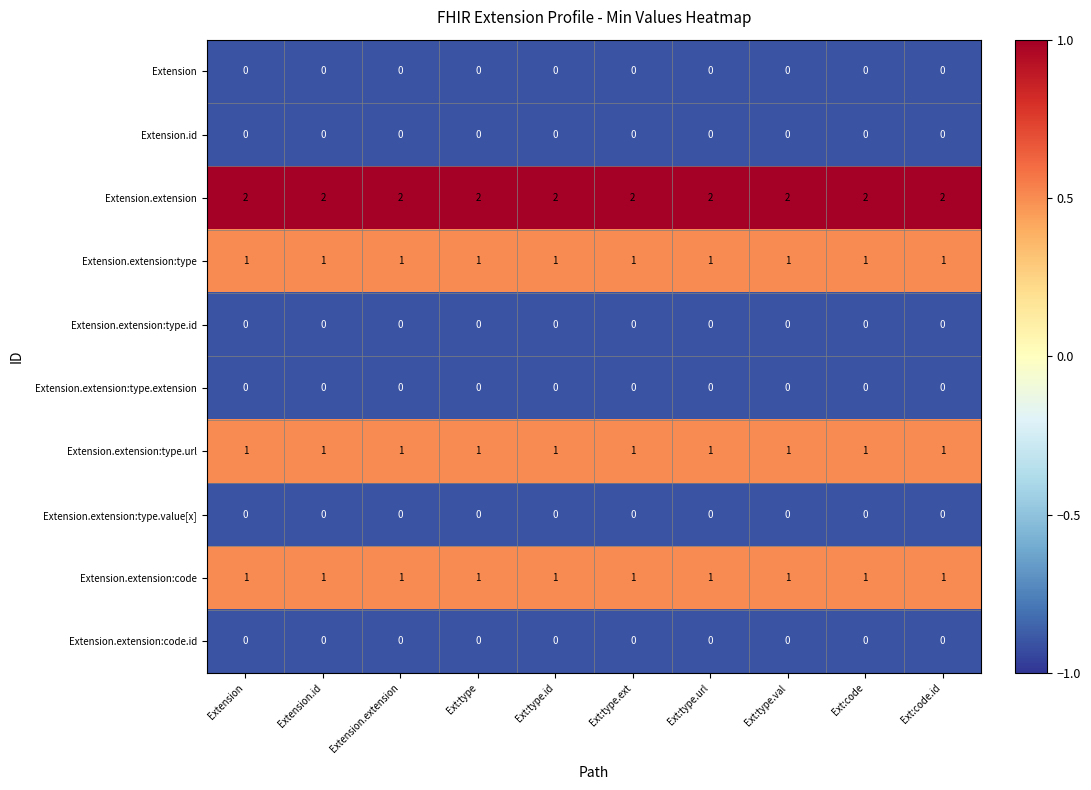

Which series has the largest total across all categories?

Extension.extension